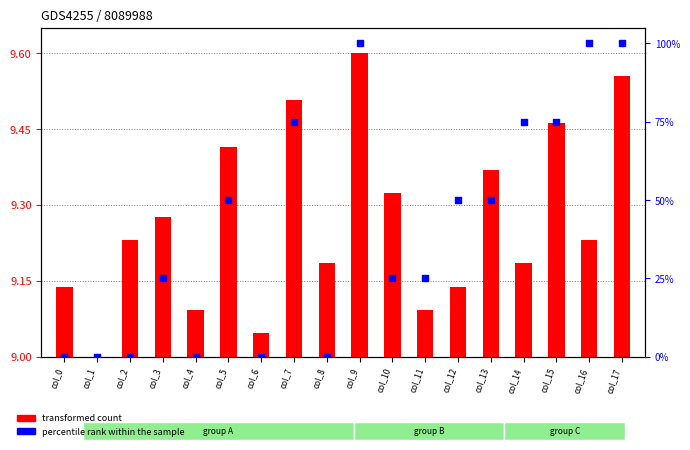

At how many categories does at least one series exceed 94?

3